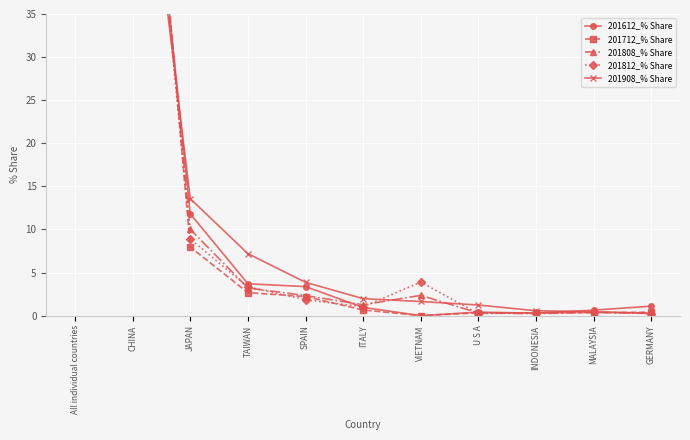

What is the difference between the maximum and second lowest values in the 201812_% Share series?

99.8